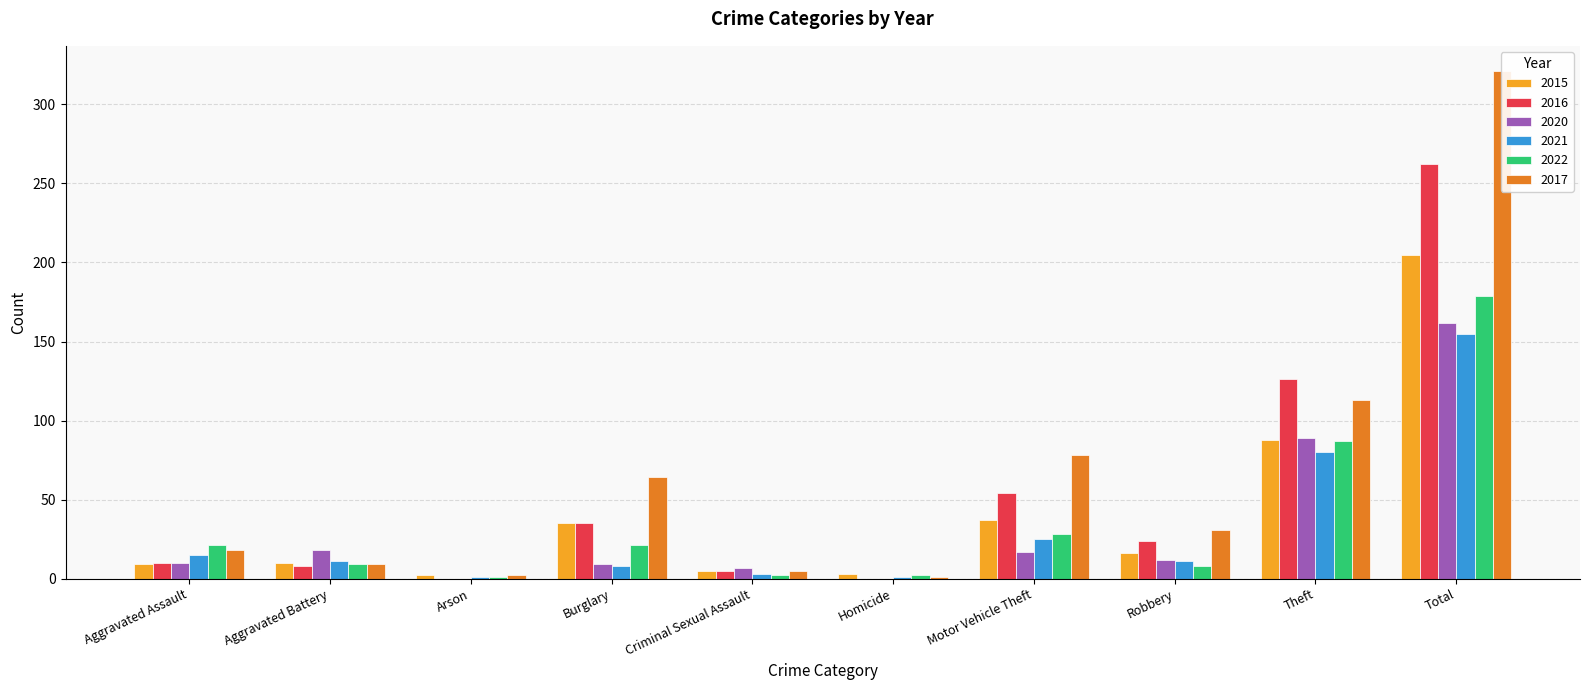

How many groups of bars are there?

10